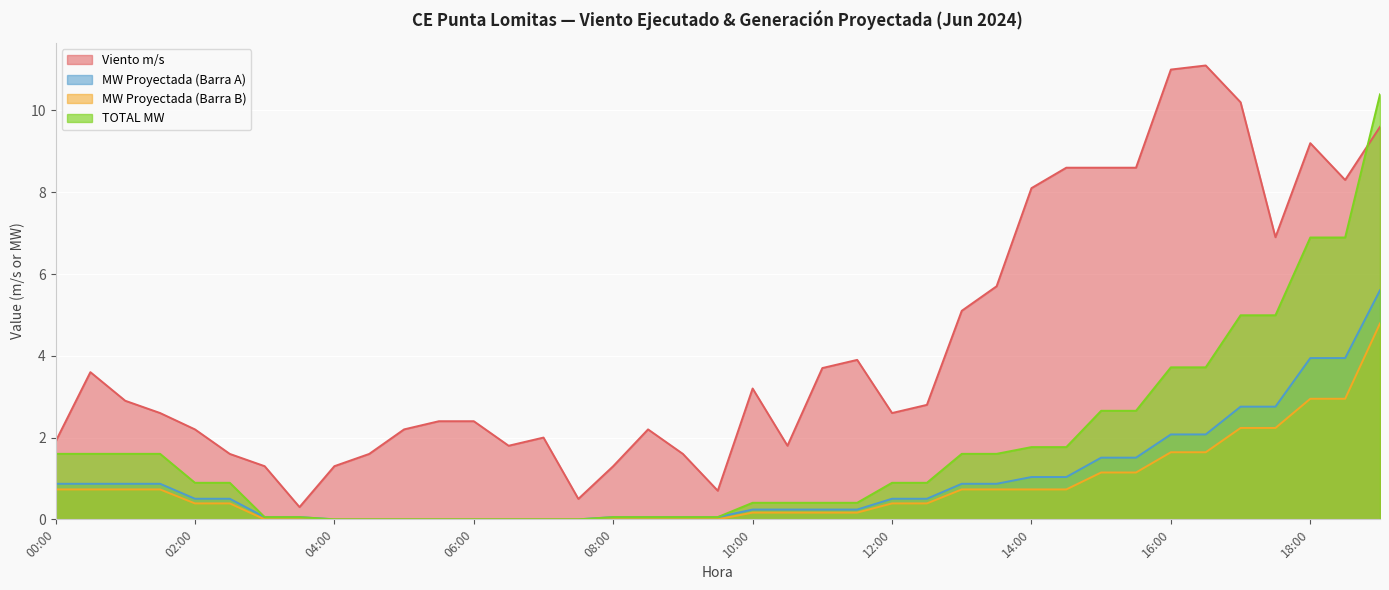

True or false: MW Proyectada (Barra B) has a value of 0.3 at 00:00.

False